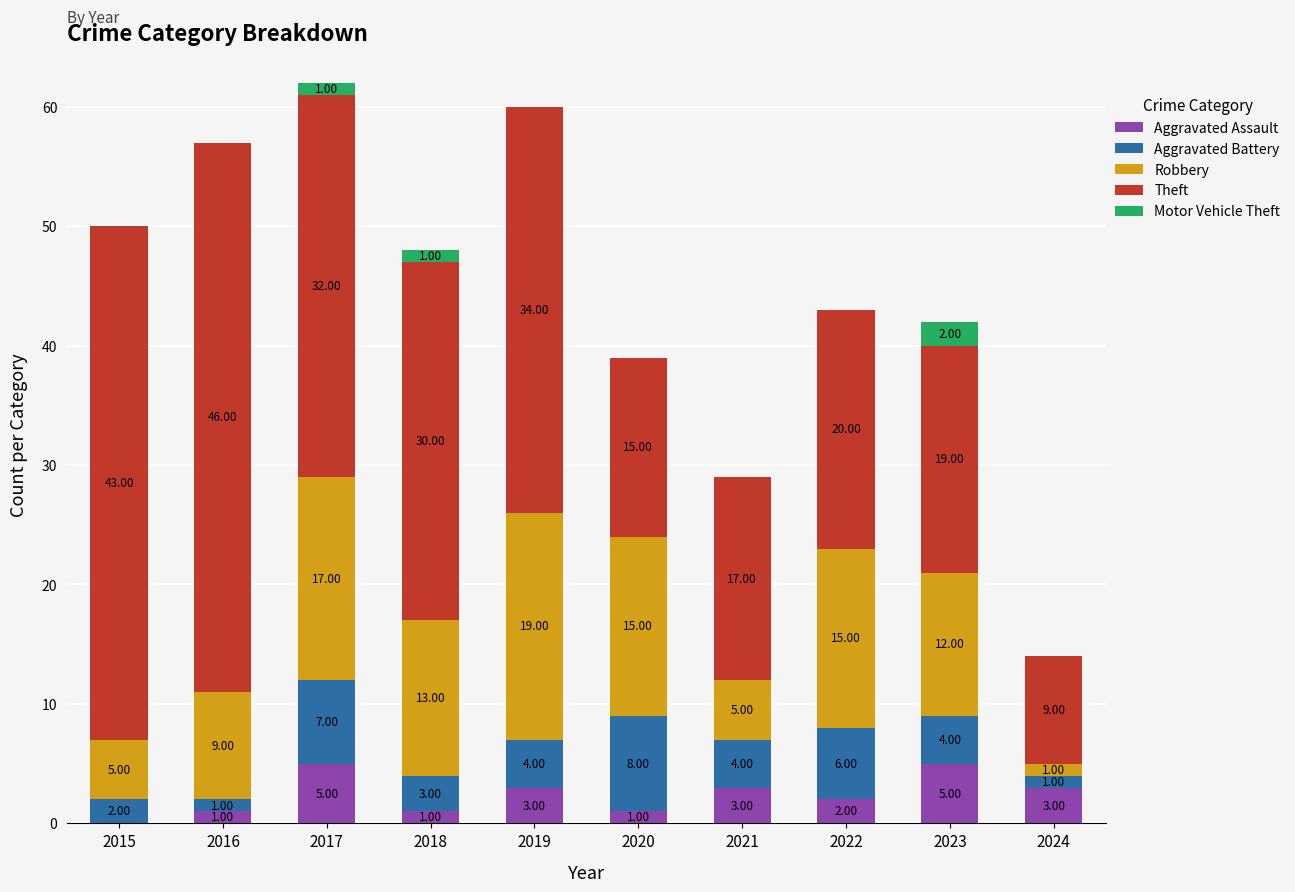

At which category is the sum across all series the highest?

2017